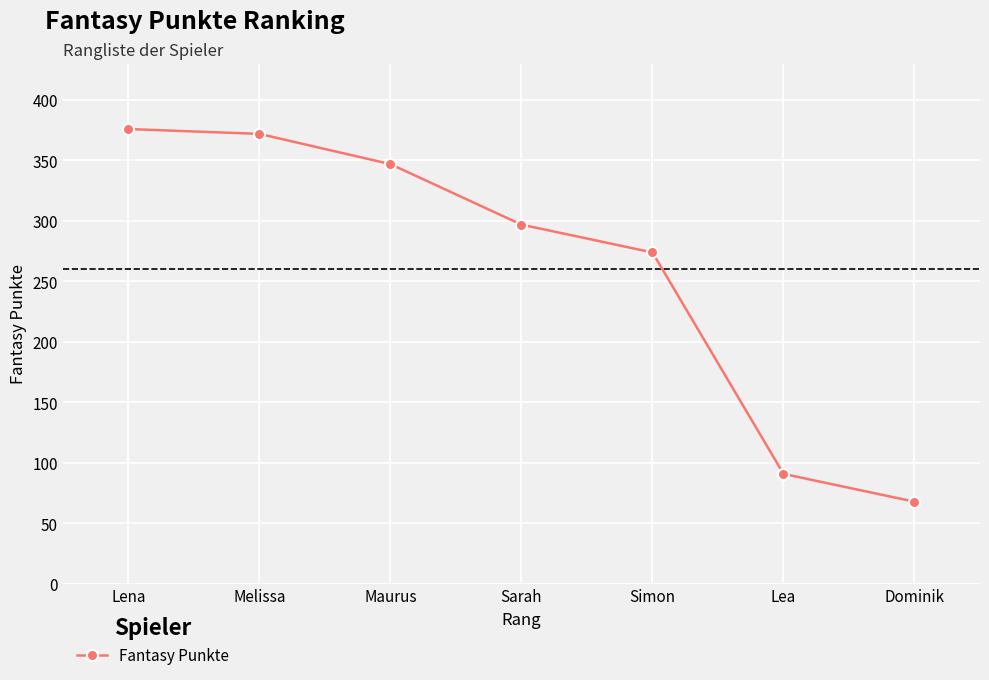

Approximately how many times larger is the value at Lena compared to Melissa?

1.0